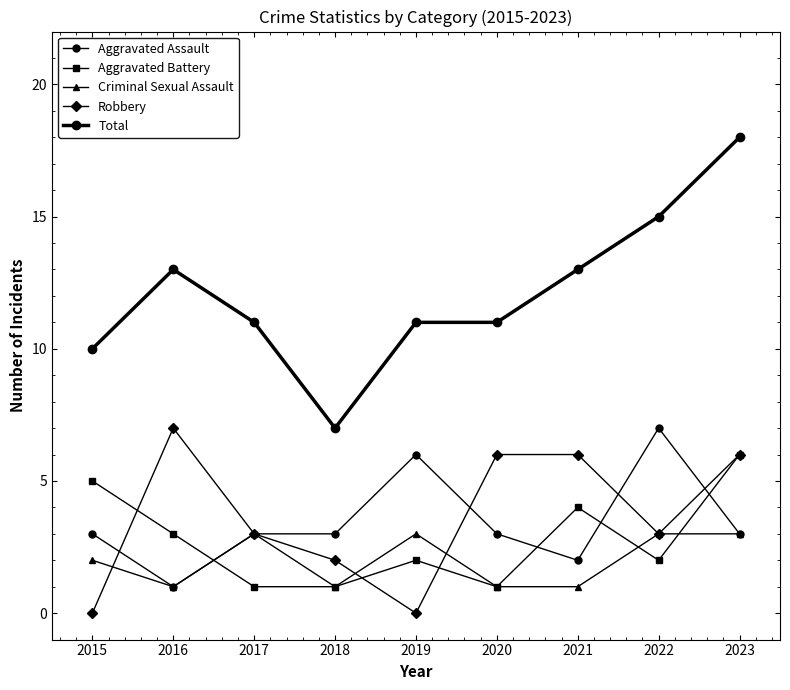

Reading left to right, transcribe all the data shown in this chart.

Aggravated Assault: 3	1	3	3	6	3	2	7	3
Aggravated Battery: 5	3	1	1	2	1	4	2	6
Criminal Sexual Assault: 2	1	3	1	3	1	1	3	3
Robbery: 0	7	3	2	0	6	6	3	6
Total: 10	13	11	7	11	11	13	15	18